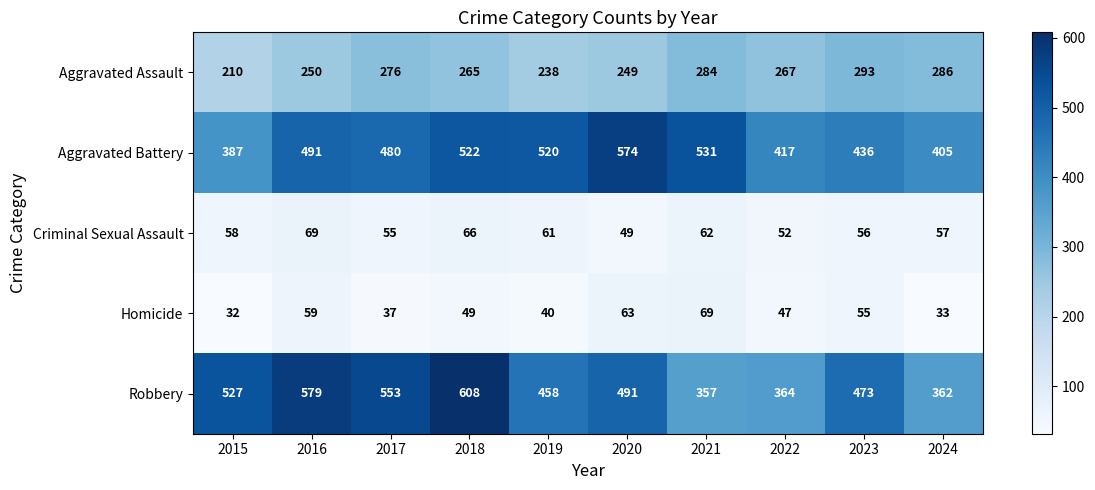

What is the greatest value displayed?

608